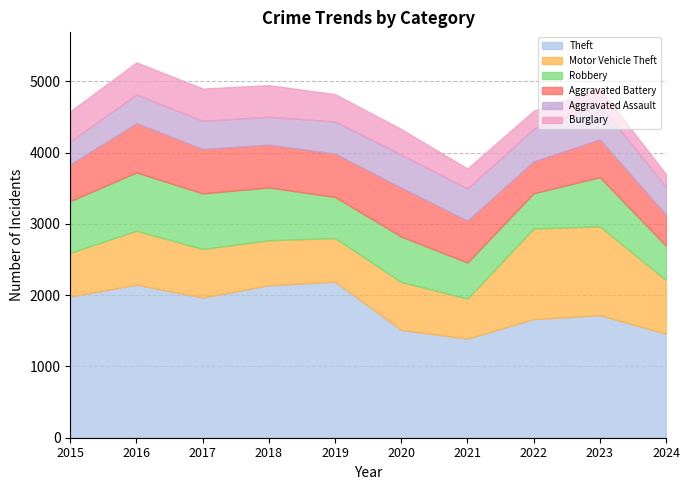

Which category has the lowest value in the Robbery series?

2024